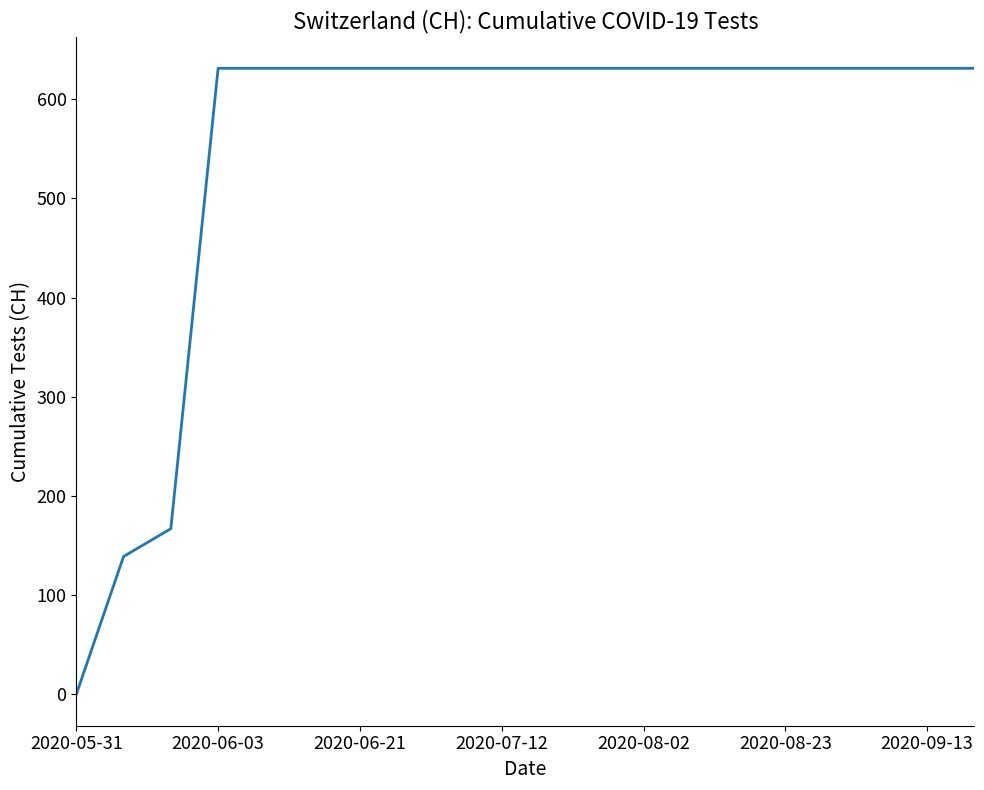

What is the difference between the maximum and minimum values?

631